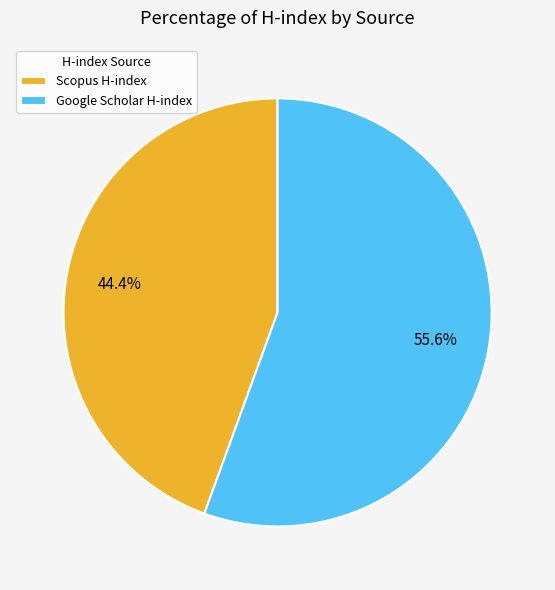

To the nearest percent, what is the difference between the Scopus H-index and Google Scholar H-index slice percentages?

11%